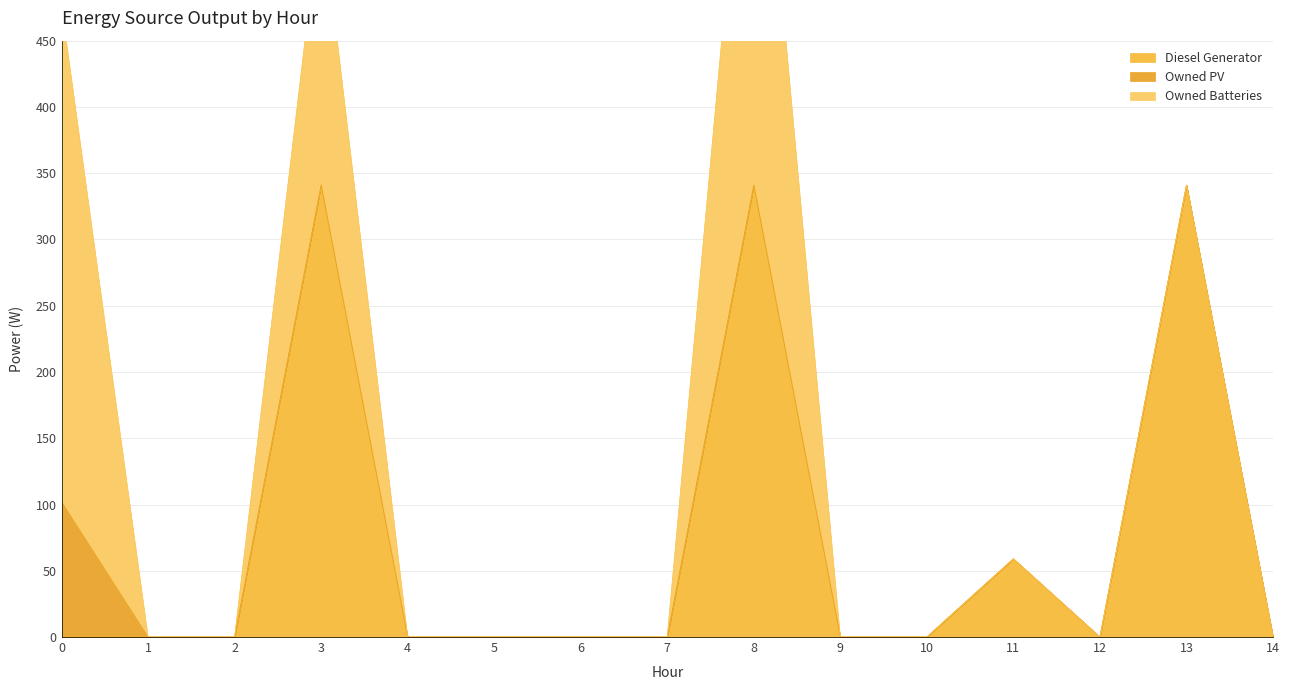

At how many categories does at least one series exceed 94?

4